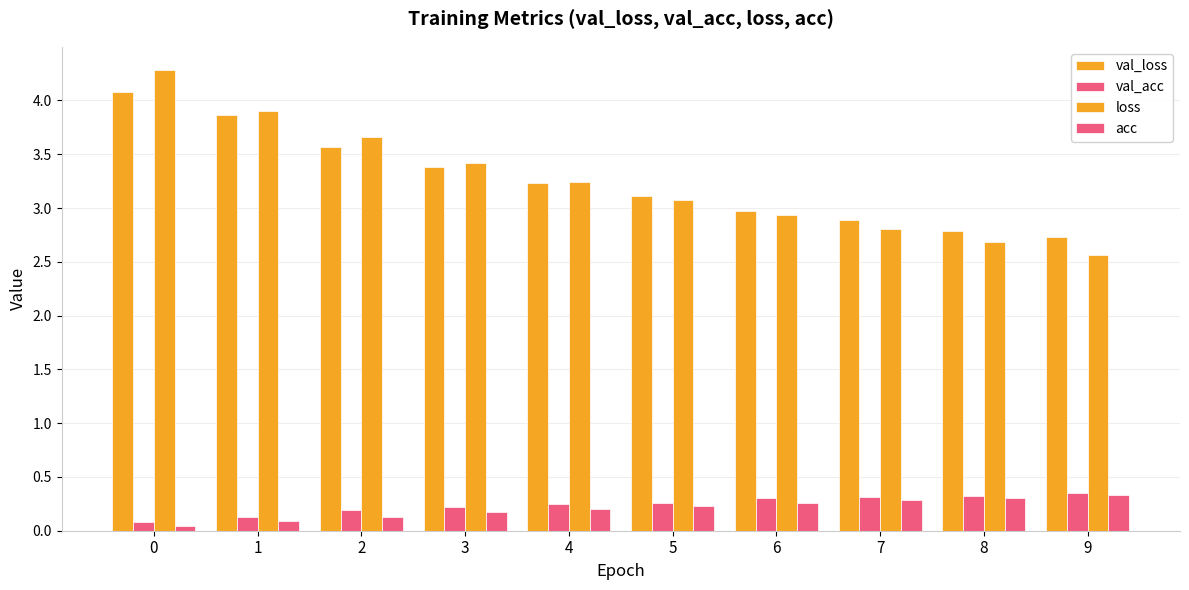

Between 2 and 3, which is larger?

2